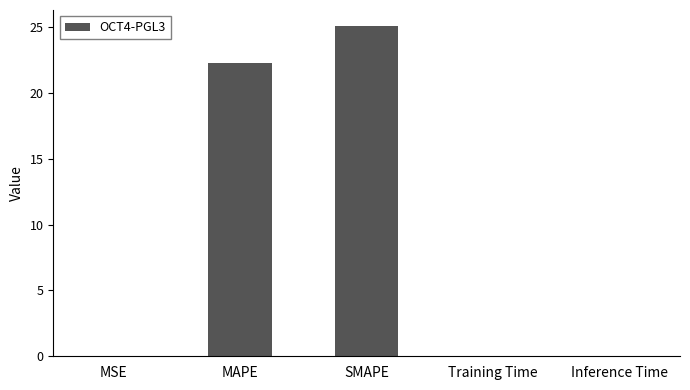

How many categories are shown in the chart?

5